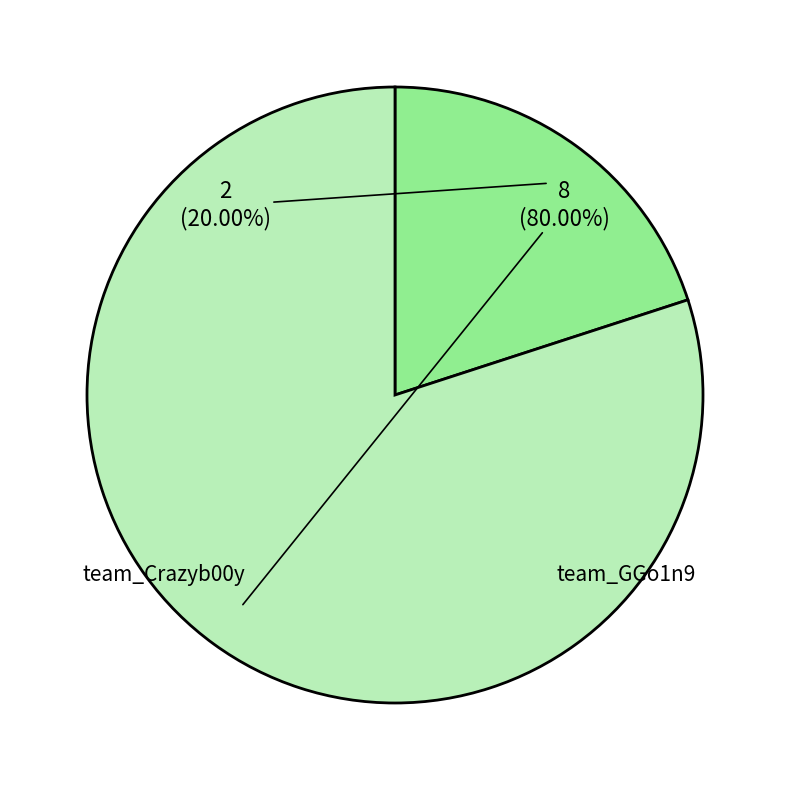

Is there a majority slice in this chart?

Yes